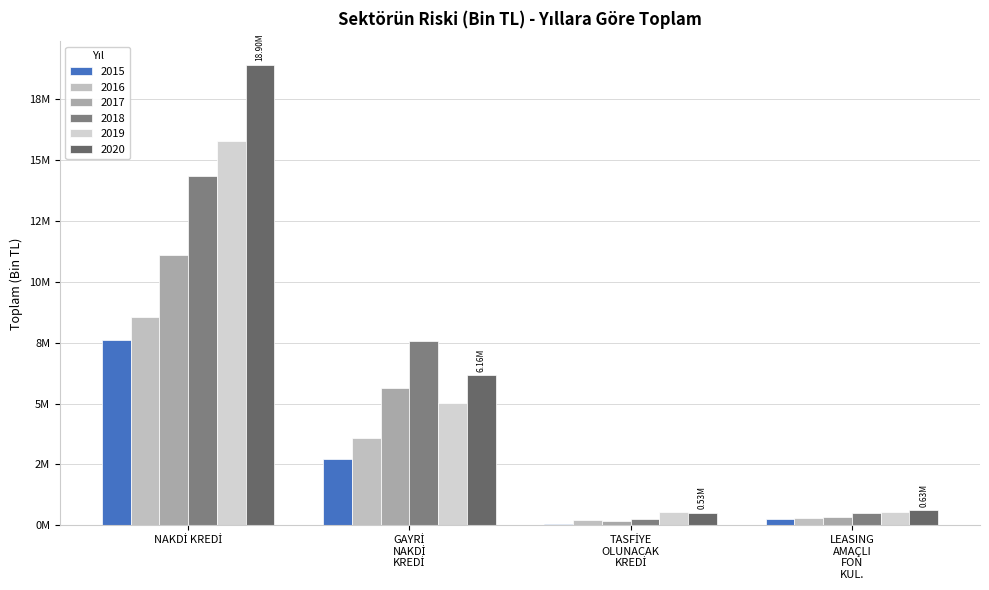

What is the value of the 2020 bar at the 2nd from the left?

6161280.4